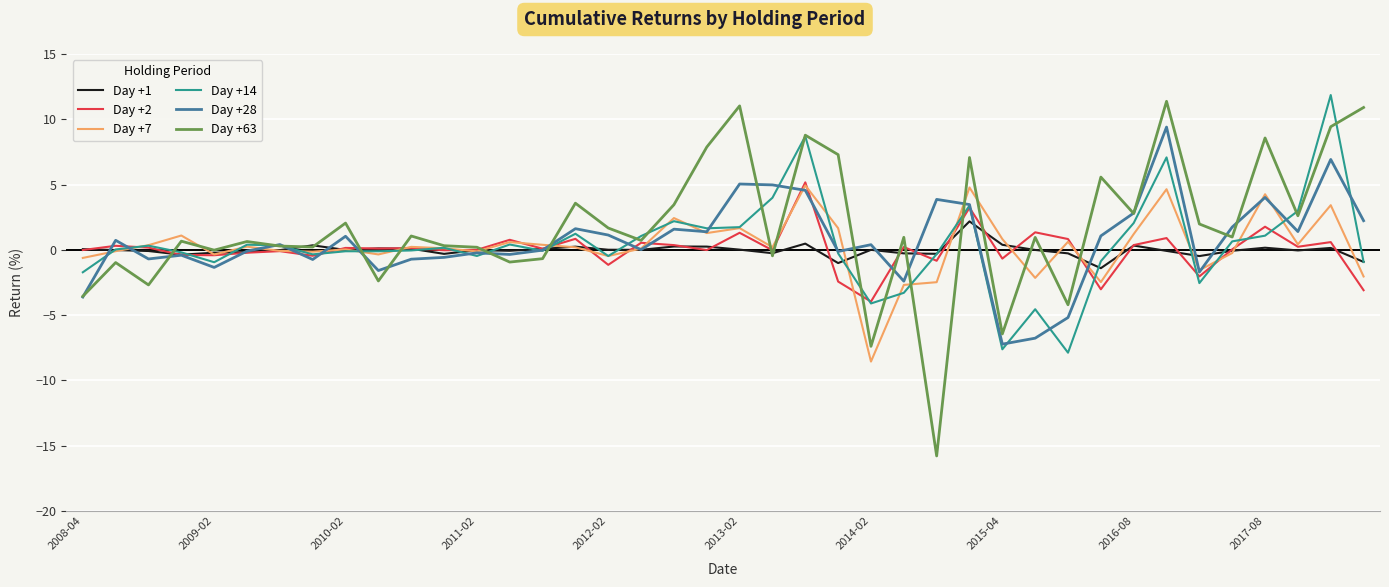

Which series has the largest total across all categories?

Day +63